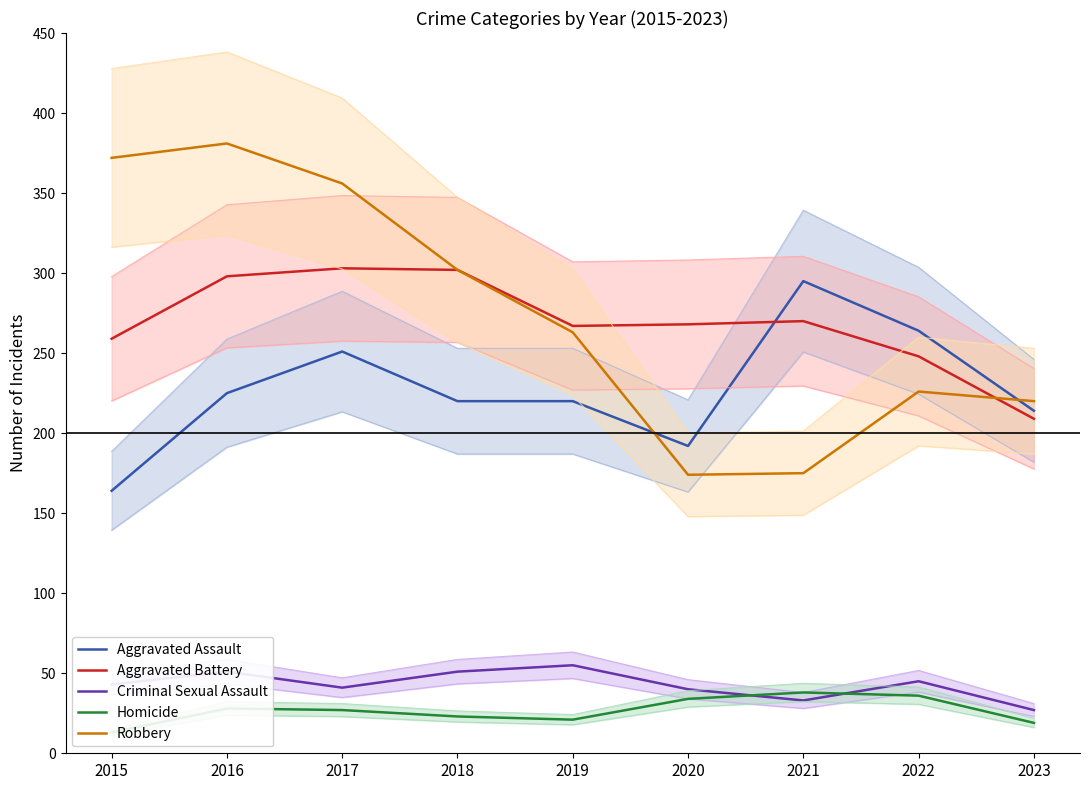

Does the chart display data point markers on the line(s)?

No